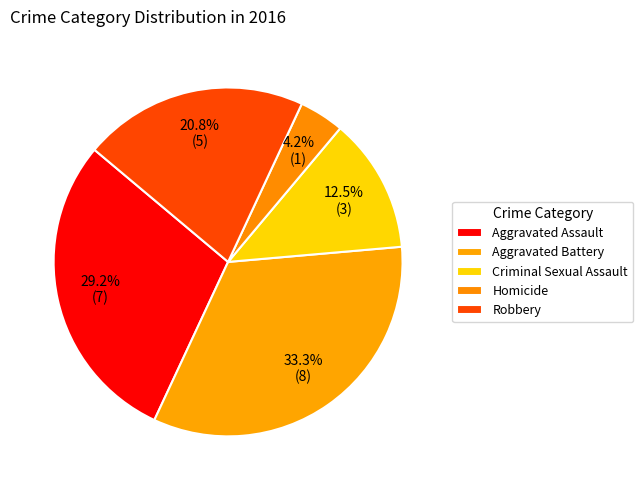

To the nearest percent, what is the combined percentage of Aggravated Battery and Criminal Sexual Assault?

46%